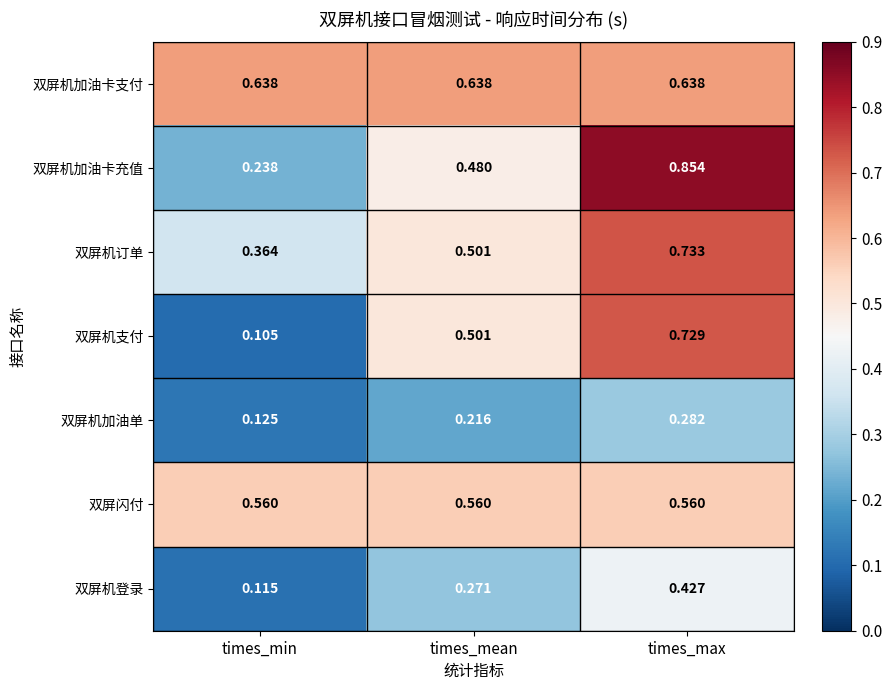

Is the value of 双屏机加油卡充值 at times_max greater than the value of 双屏机加油卡支付 at times_min?

Yes